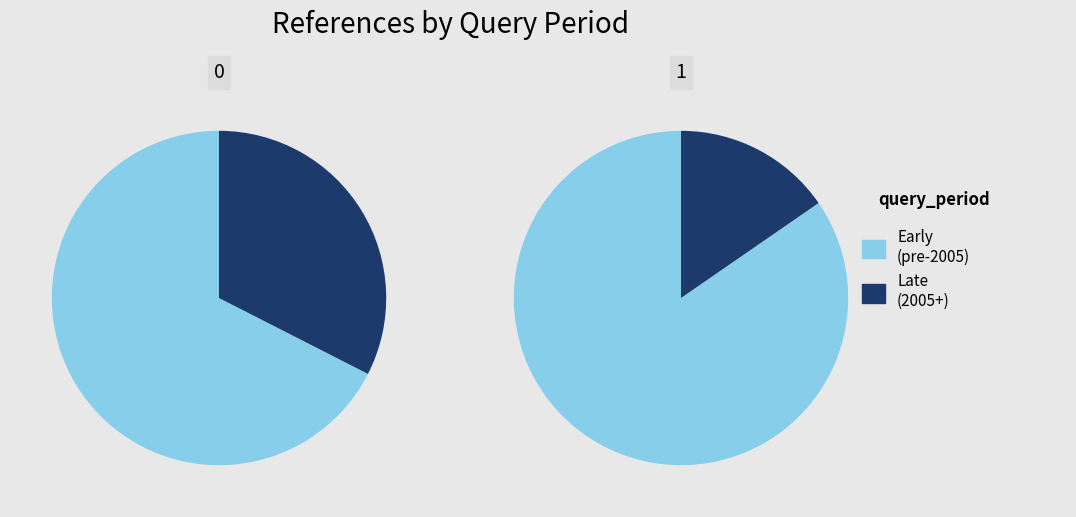

True or false: 6 accounts for 14% of the total.

False